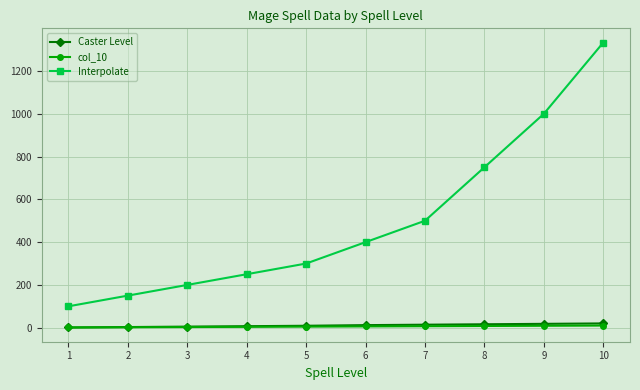

What is the spread (max minus min) of values at 5?

295